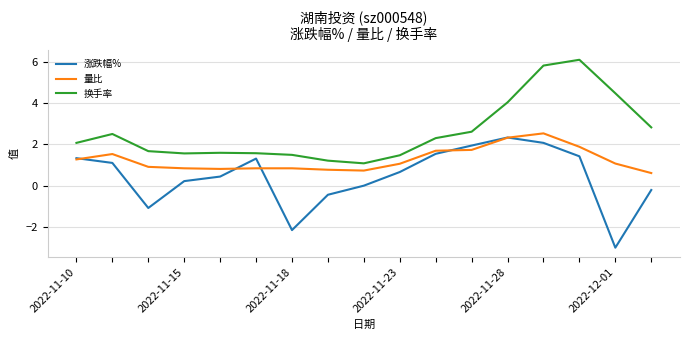

What is the maximum value shown in the chart?

6.1